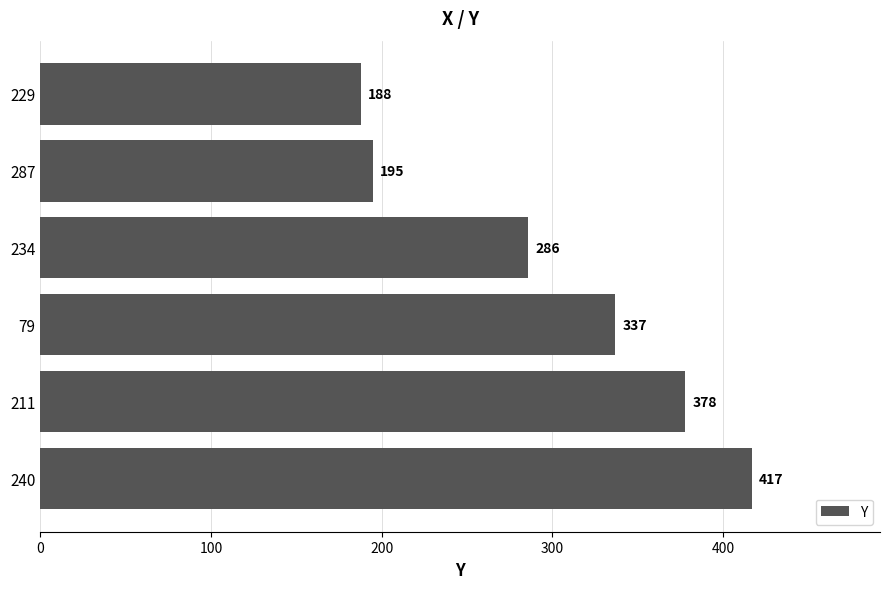

Rank the categories by value from lowest to highest.

229, 287, 234, 79, 211, 240